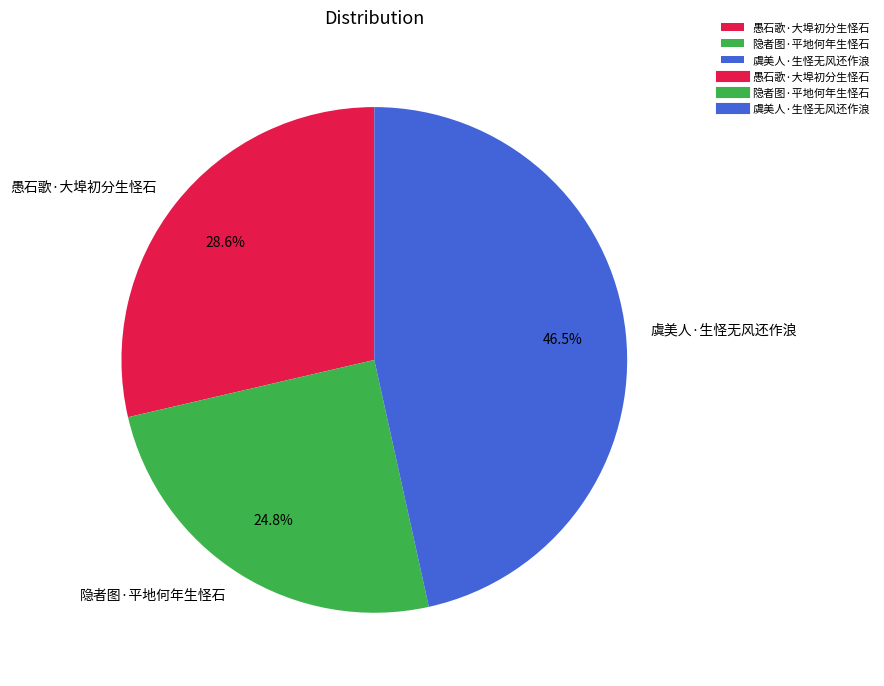

Rank the categories by value from lowest to highest.

隐者图·平地何年生怪石, 愚石歌·大埠初分生怪石, 虞美人·生怪无风还作浪